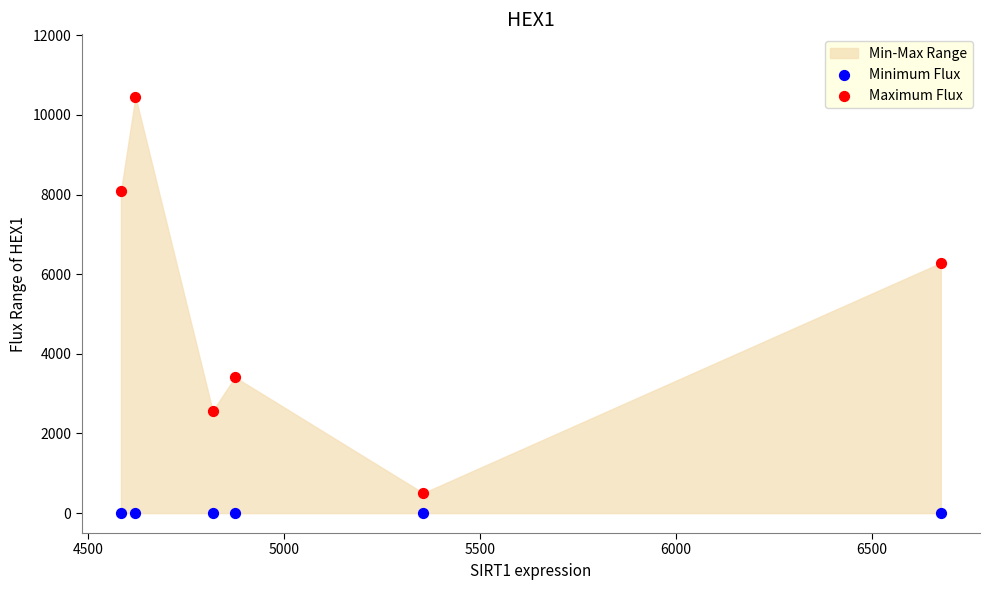

Which series reaches the maximum Y coordinate?

Maximum Flux